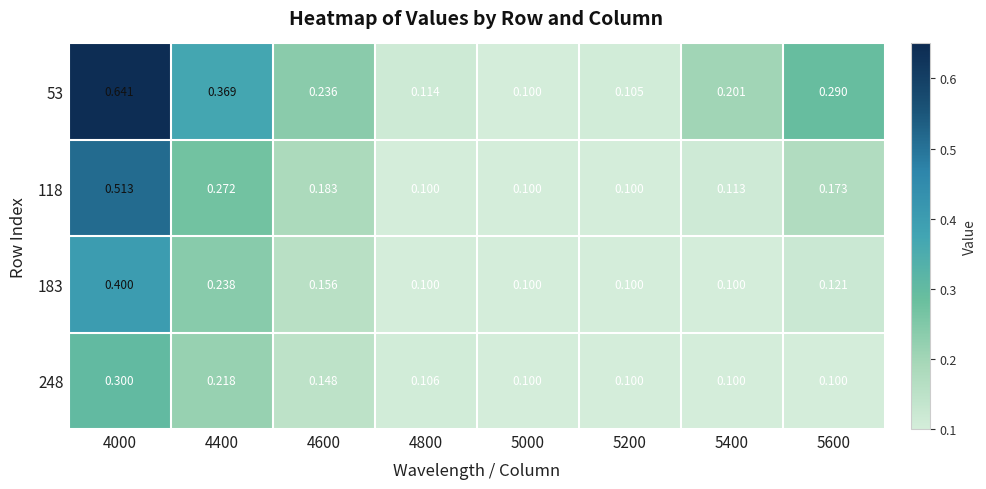

Reading left to right, transcribe all the data shown in this chart.

53: 4000=0.6	4400=0.4	4600=0.2	4800=0.1	5000=0.1	5200=0.1	5400=0.2	5600=0.3
118: 4000=0.5	4400=0.3	4600=0.2	4800=0.1	5000=0.1	5200=0.1	5400=0.1	5600=0.2
183: 4000=0.4	4400=0.2	4600=0.2	4800=0.1	5000=0.1	5200=0.1	5400=0.1	5600=0.1
248: 4000=0.3	4400=0.2	4600=0.1	4800=0.1	5000=0.1	5200=0.1	5400=0.1	5600=0.1